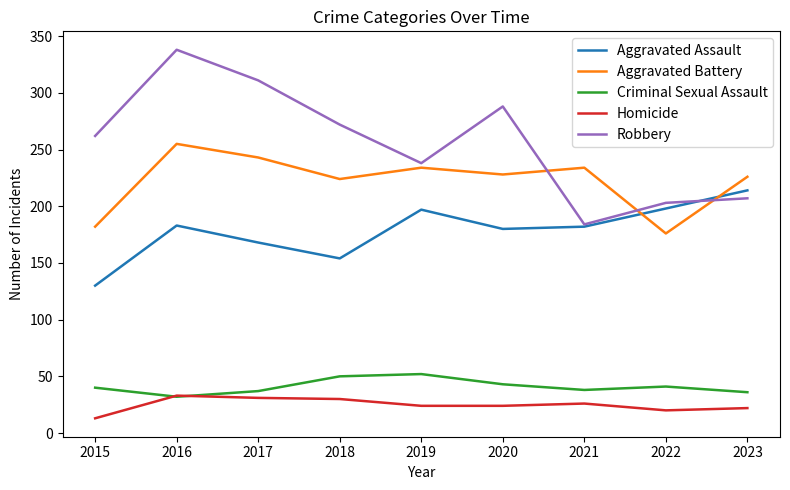

What value does the Aggravated Battery series have at 2022?

176